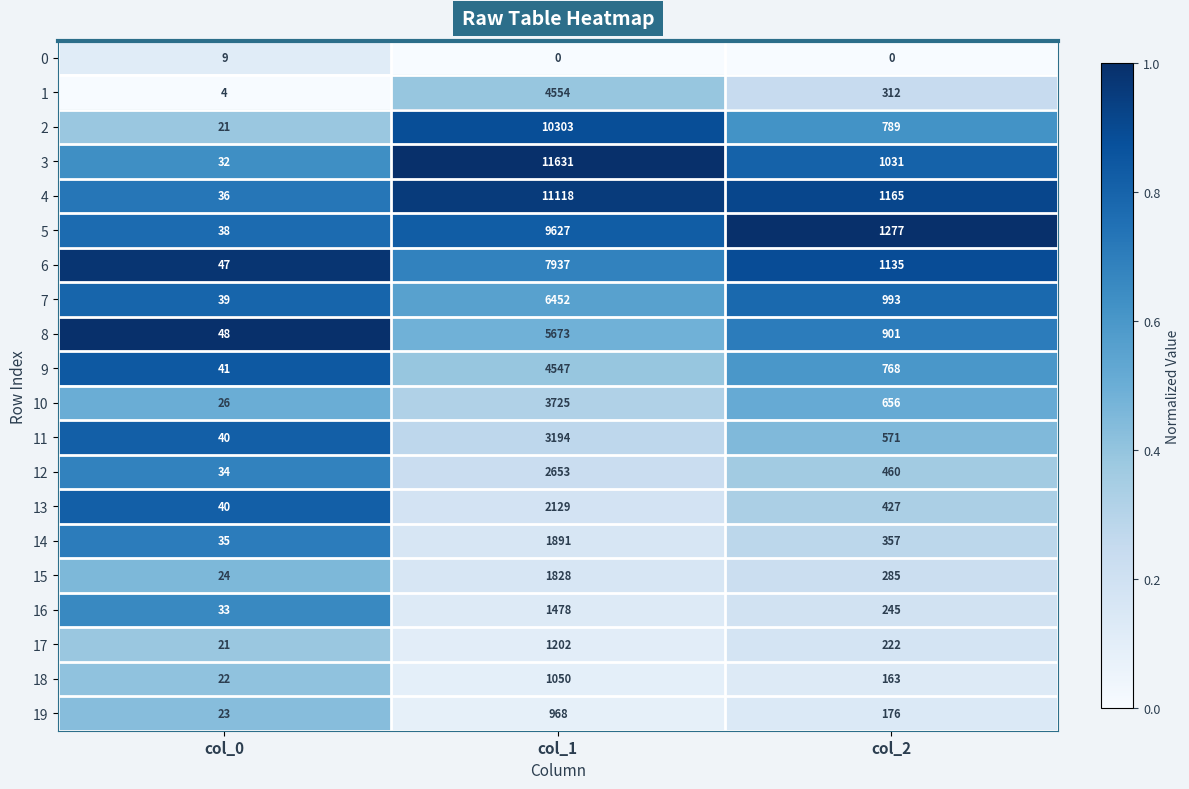

What is the greatest value displayed?

11631